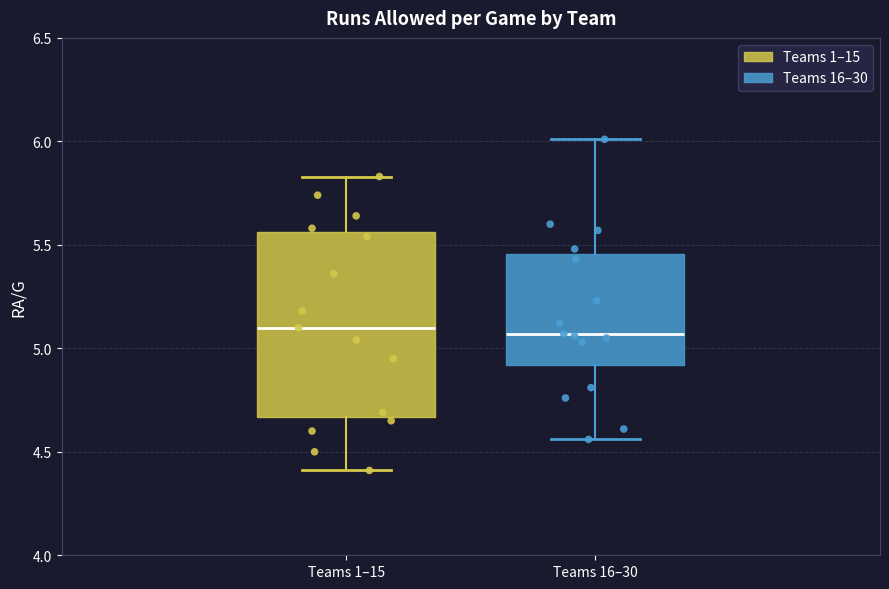

Reading left to right, read every box against the y-axis: the position of its median line, the range the box covers, and the ends of its whiskers. The values are not printed on the chart, so give them approximately, as read against the axis.

Teams 1–15: median 5.10, box 4.65 to 5.55, whiskers 4.40 to 5.85
Teams 16–30: median 5.05, box 4.90 to 5.45, whiskers 4.55 to 6.00